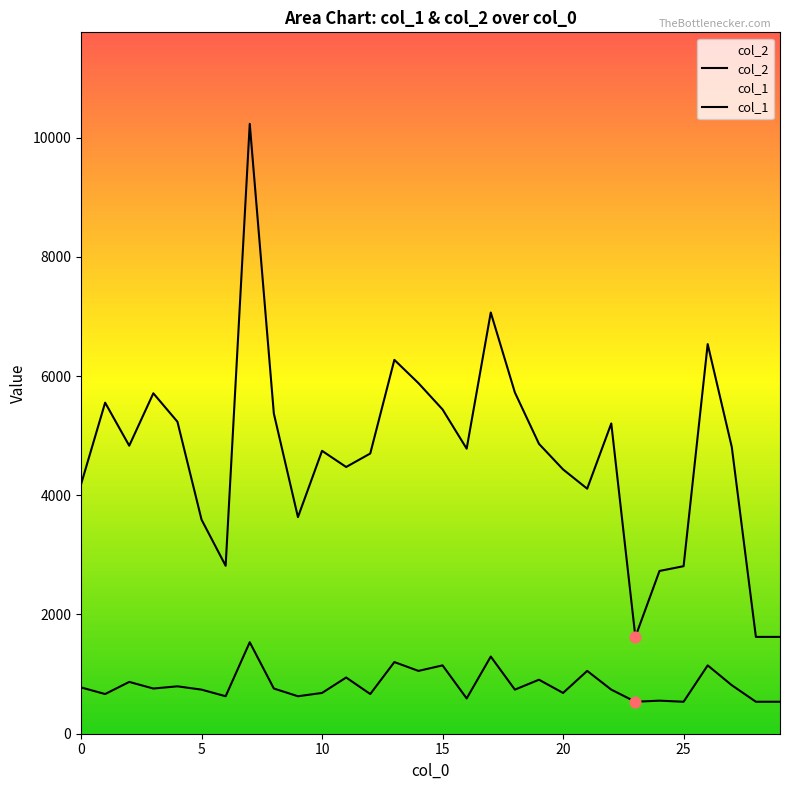

Is the value of col_2 at 26 greater than the value of col_1 at 15?

Yes